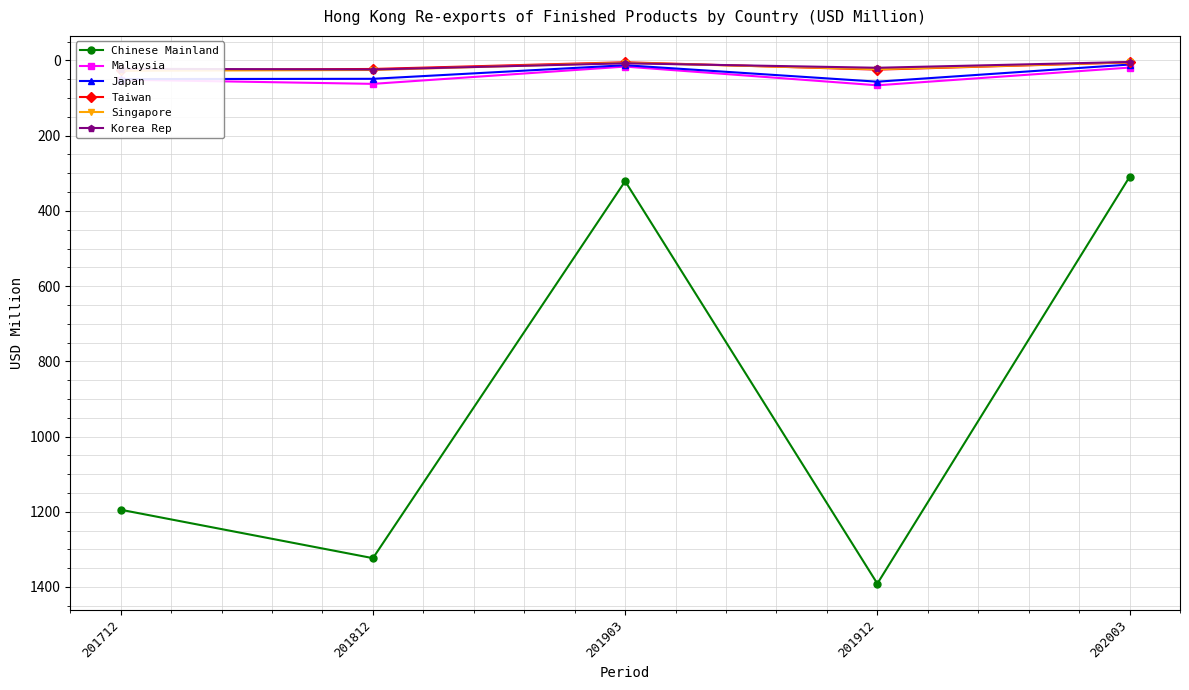

How many series are shown in this chart?

6